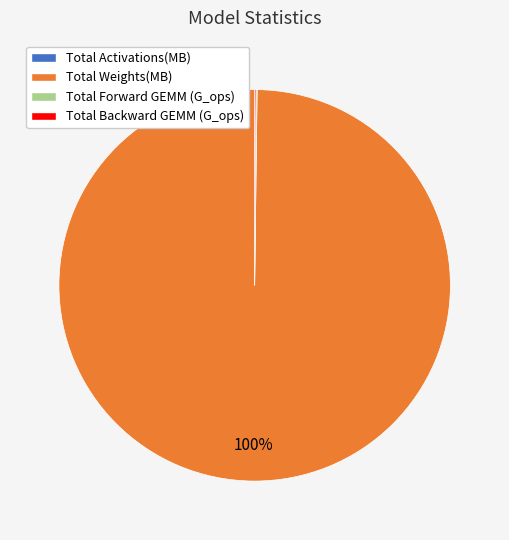

To the nearest percent, what is the difference between the largest and smallest slice percentages?

100%